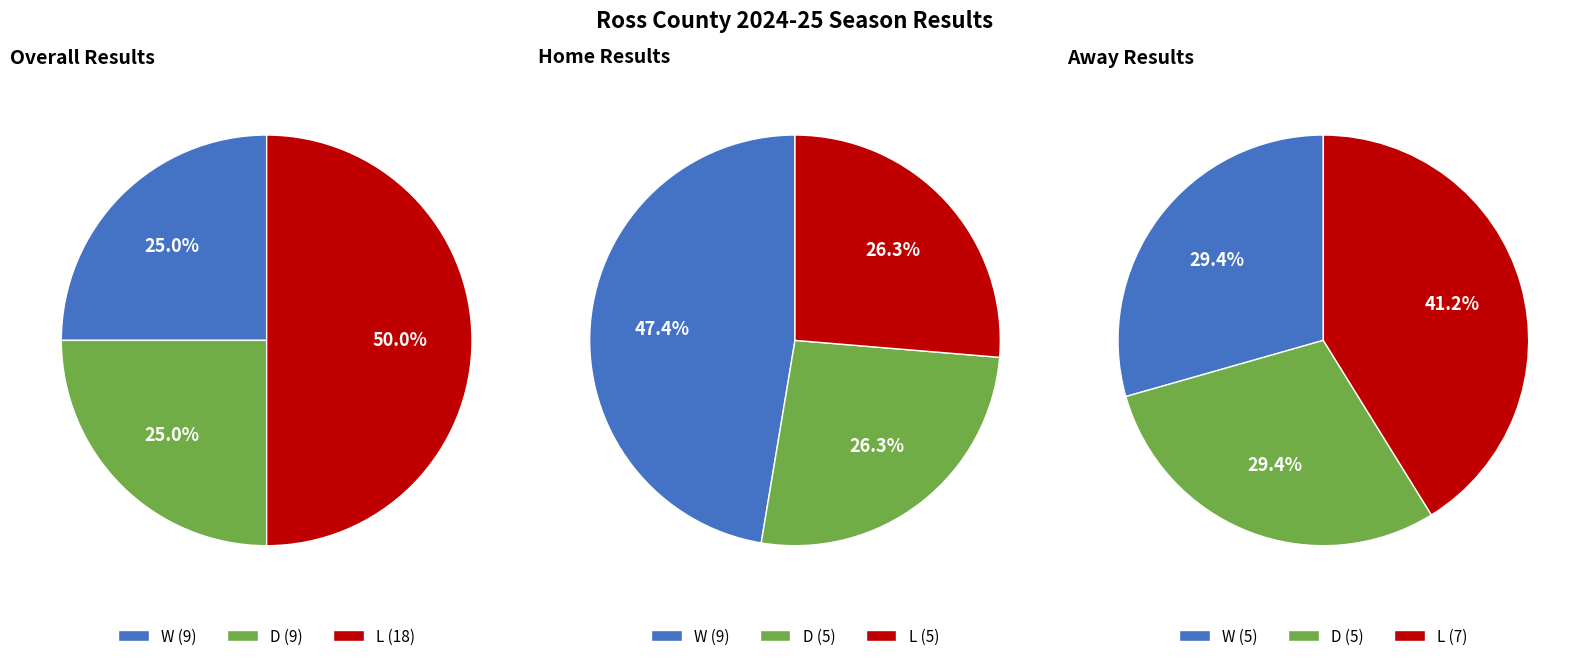

What is the ratio of the value at W to the value at D?

1.0